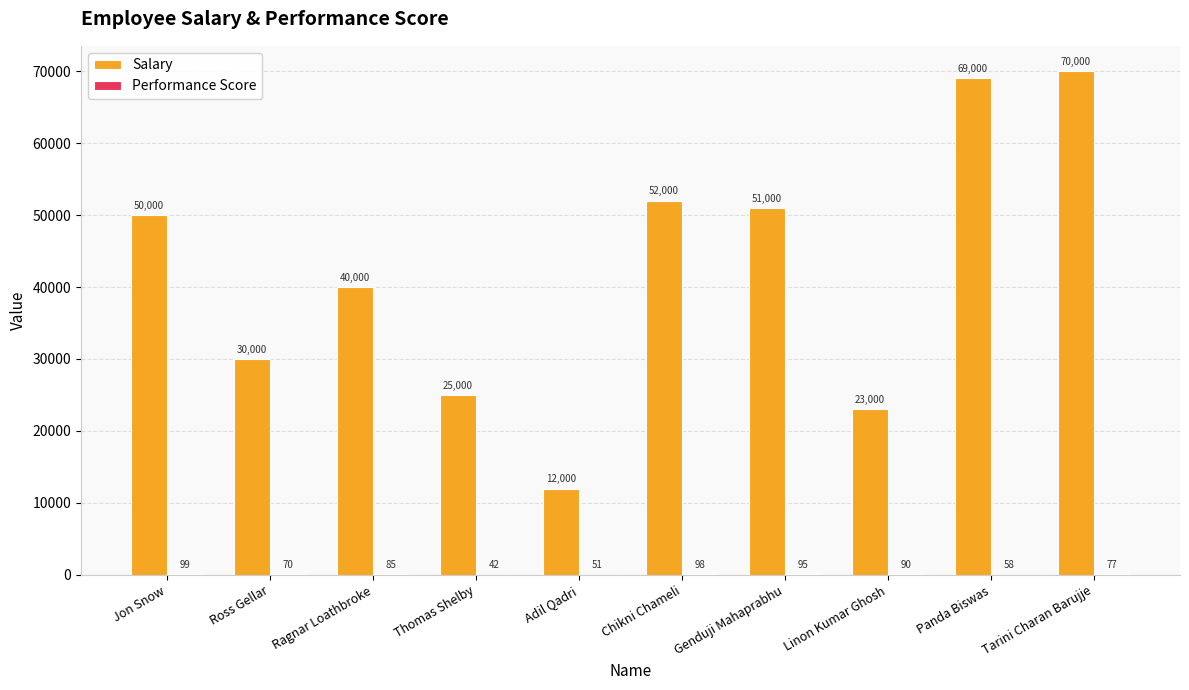

At which category is the sum across all series the highest?

Tarini Charan Barujje